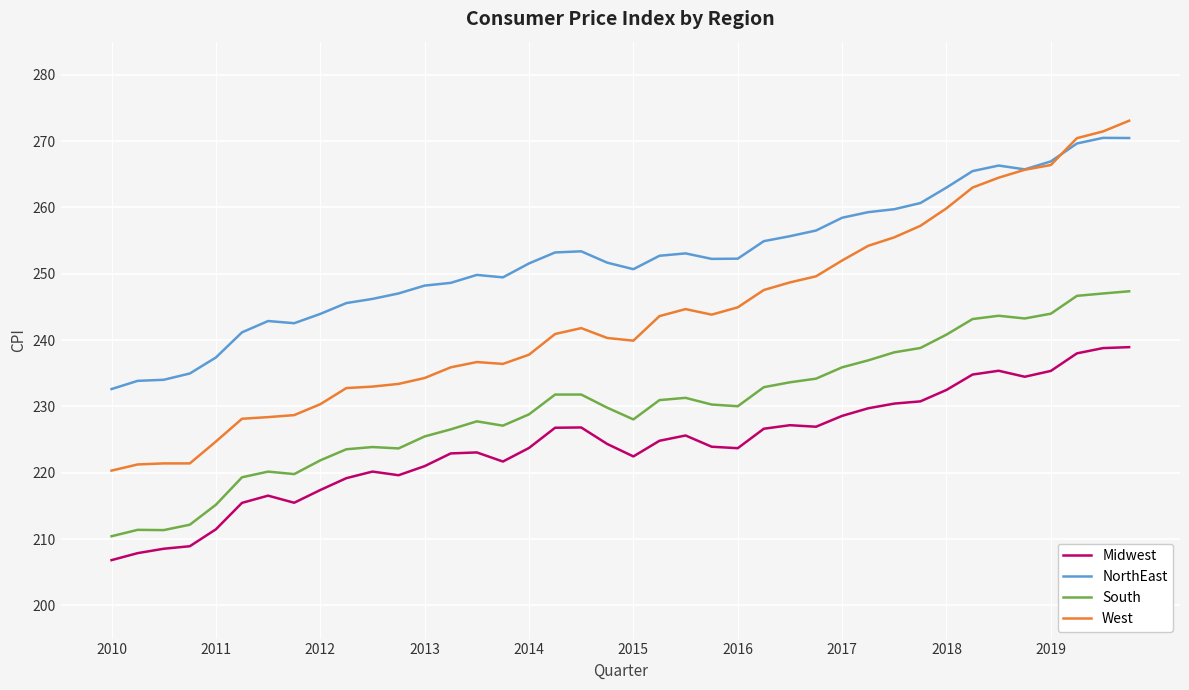

Which series has the widest spread of values?

West